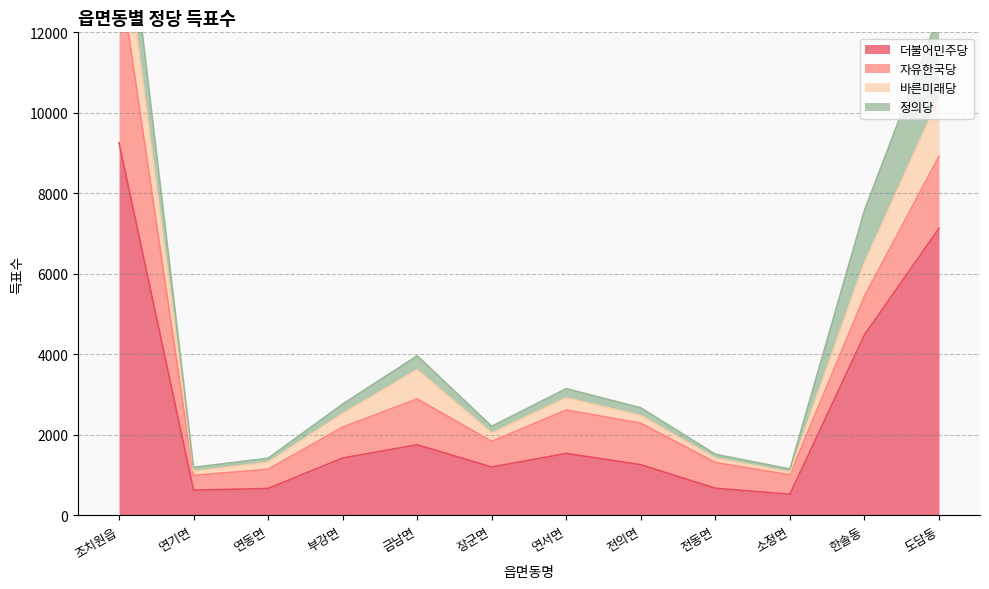

What is the approximate value of 더불어민주당 at 연동면?

670